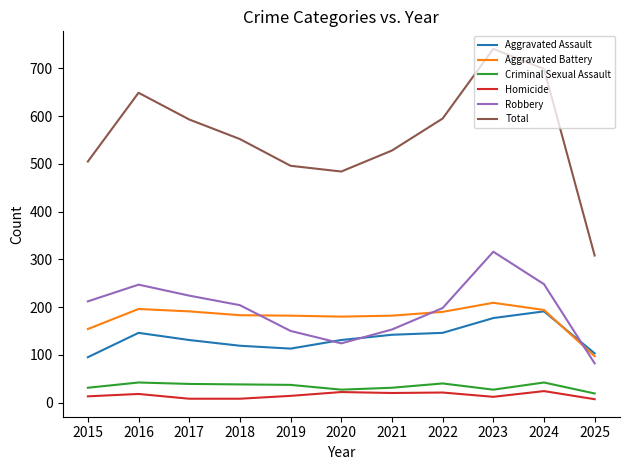

What is the total value across all series at 2016?

1298